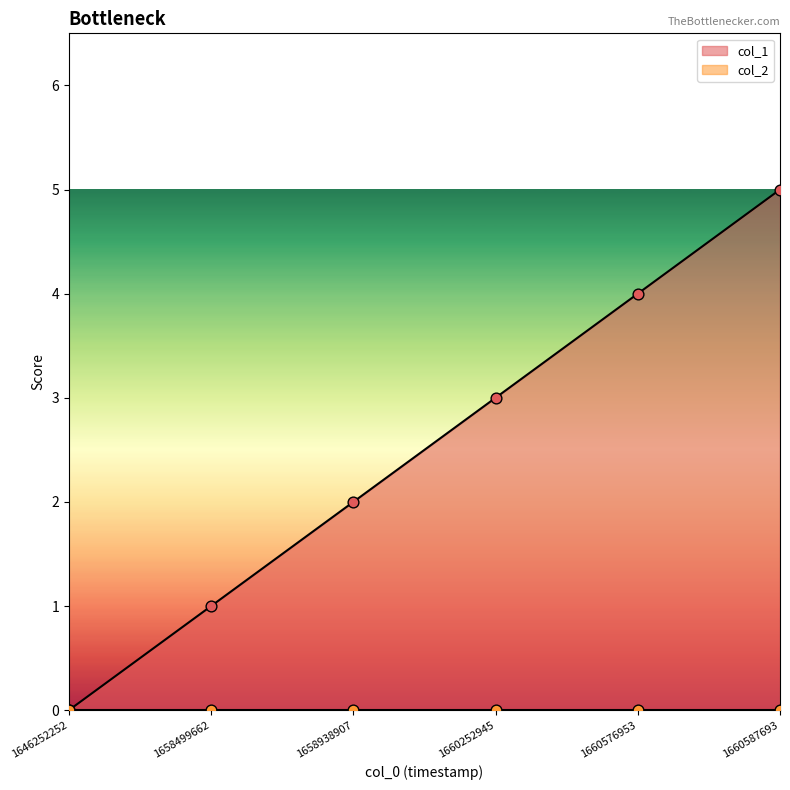

What is the change in value from 1646252252 to 1658938907?

+2